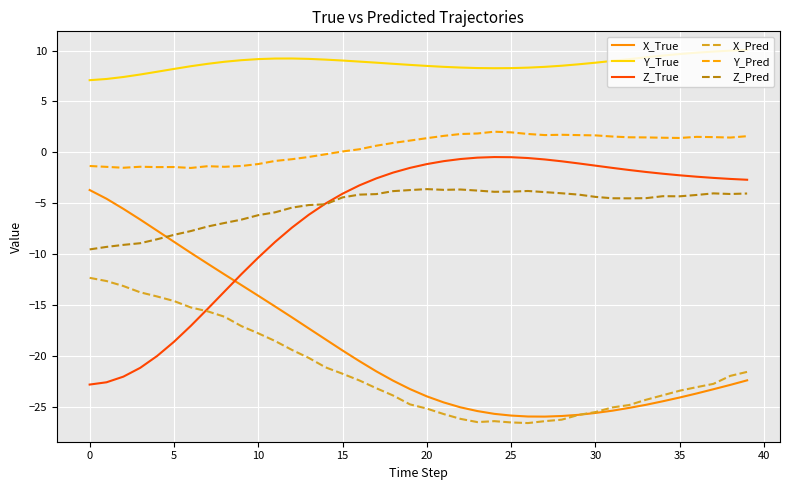

True or false: Y_True and X_True intersect in this chart.

False